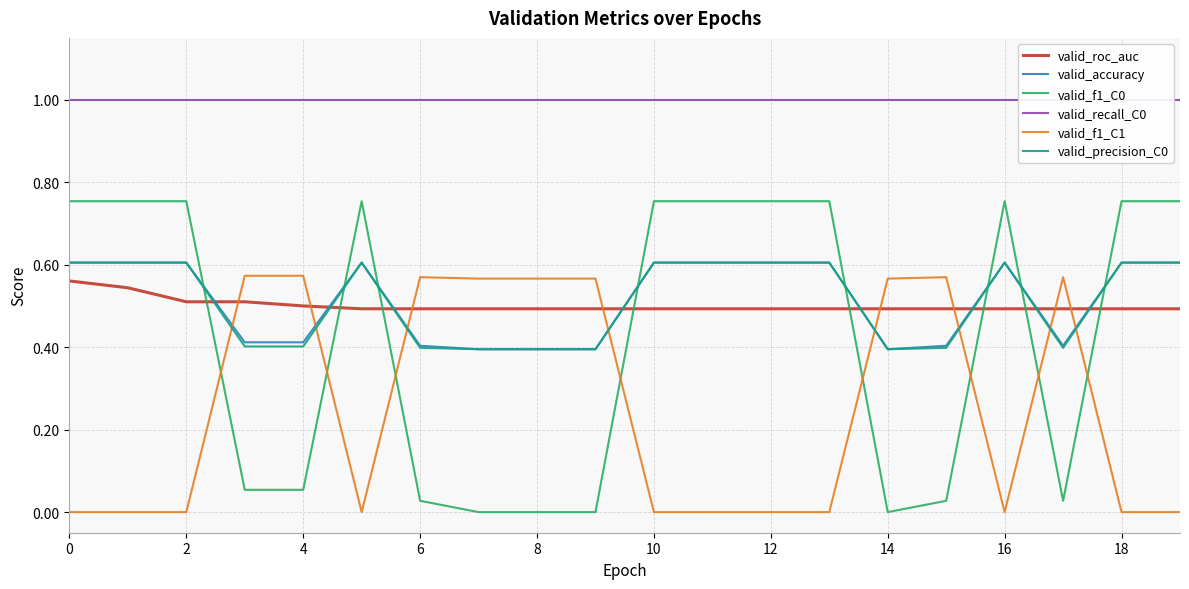

Which series has the largest range (max minus min)?

valid_f1_C0